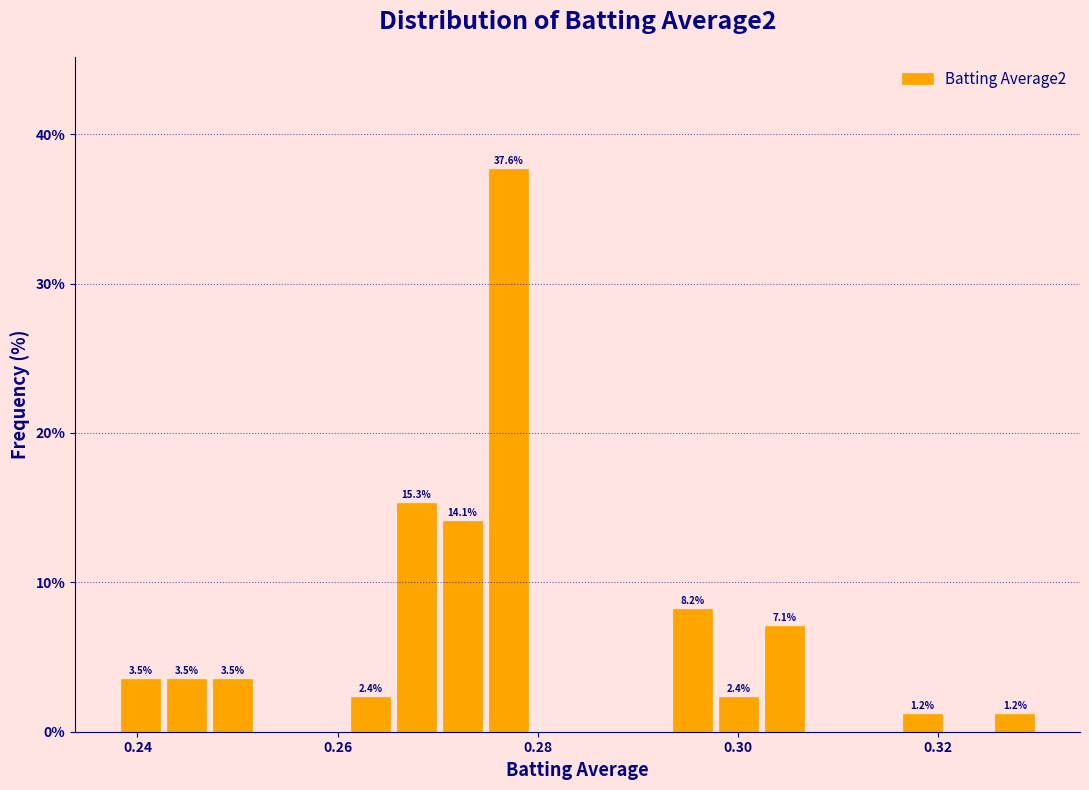

Around what value on the x-axis is the tallest bar? Give the approximate position of its centre, as read against the axis.

0.278